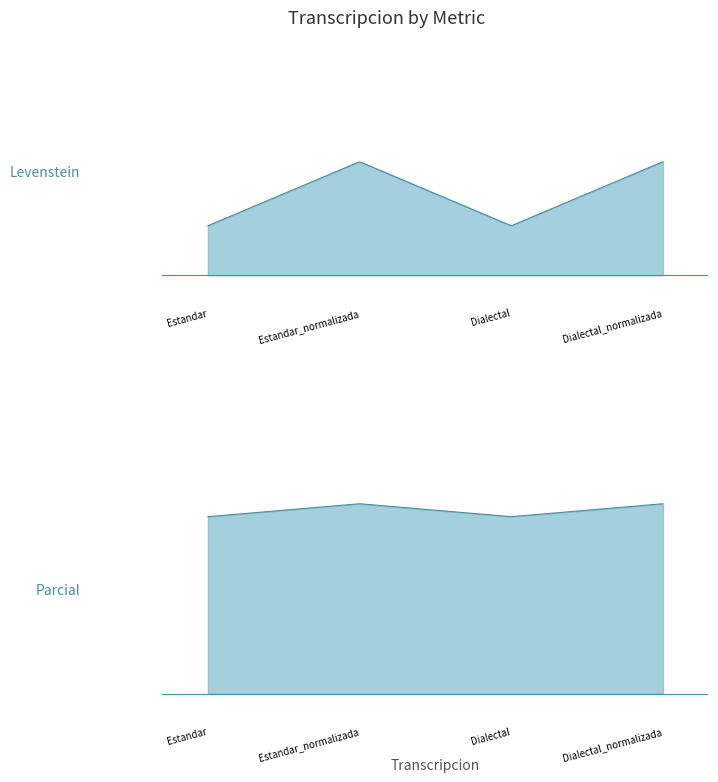

What position from the right is Estandar_normalizada?

3